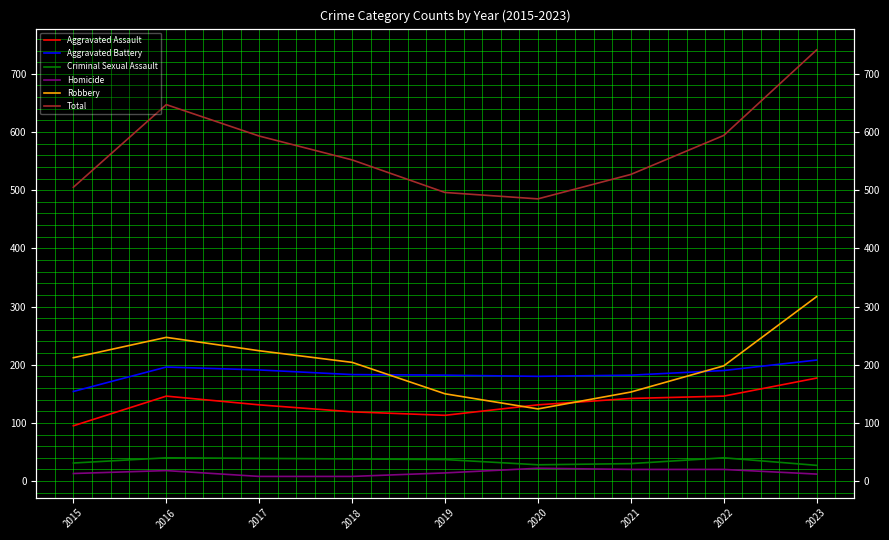

What is the greatest value displayed?

741